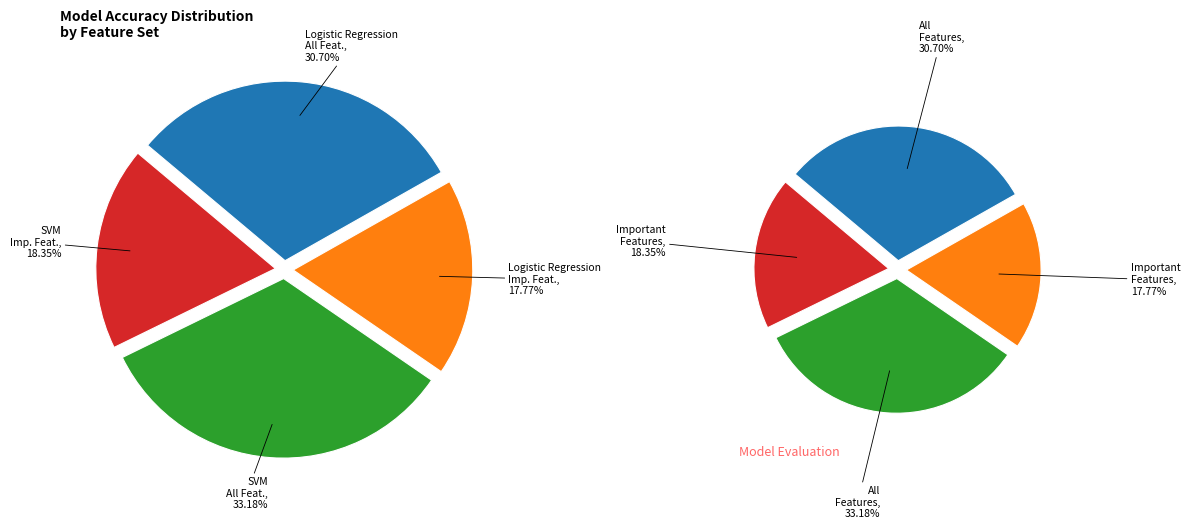

The Logistic Regression Important Features slice represents 31% of the pie. True or false?

False